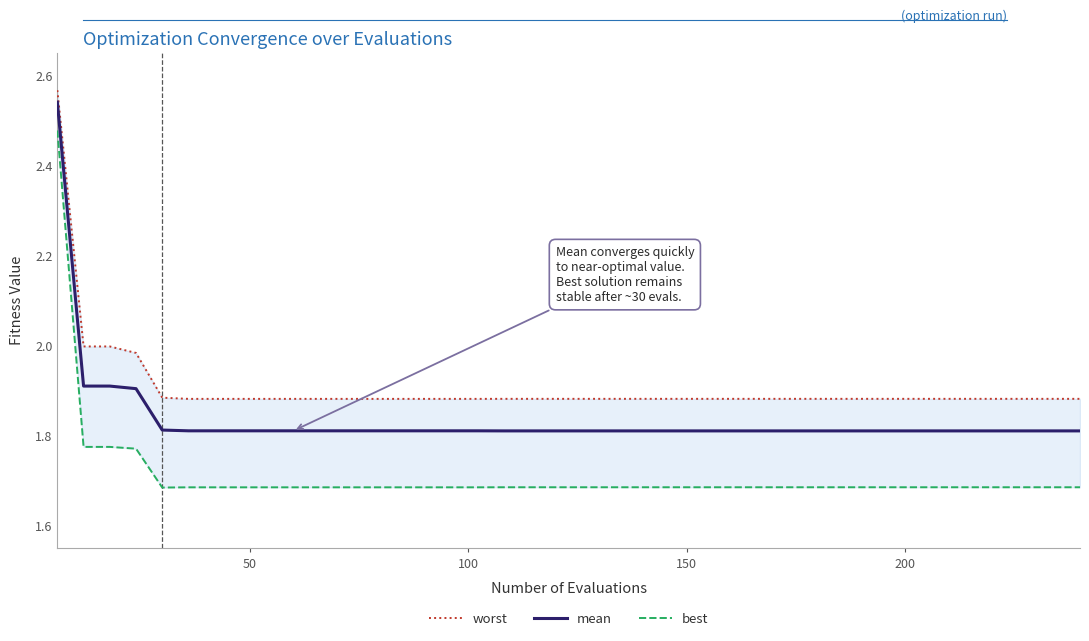

Rank the series by their average value, from lowest to highest.

best, mean, worst